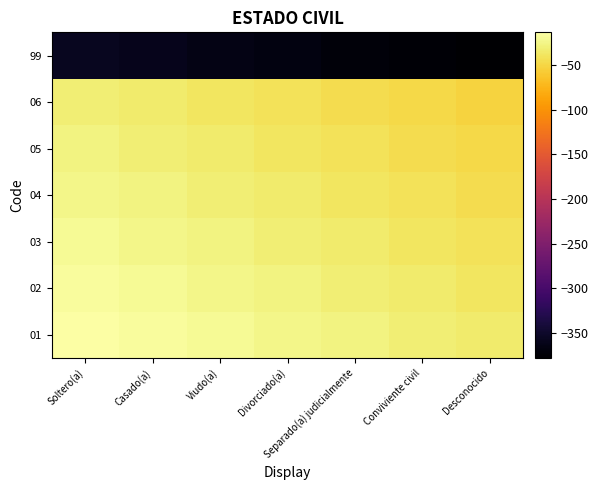

What is the greatest value displayed?

-13.5